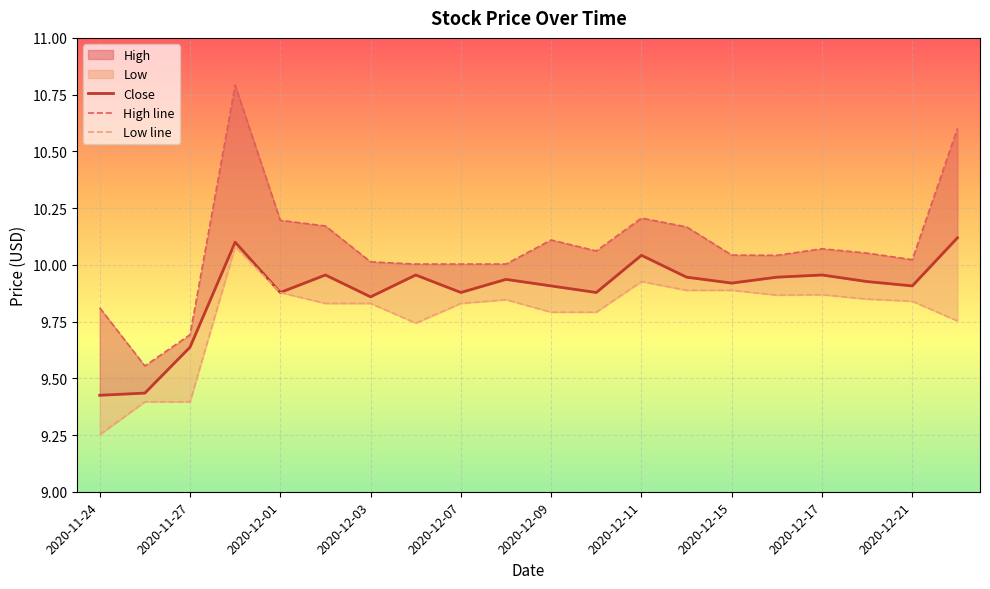

Reading right to left, what are all the values shown in this chart?

High: 2020-12-22=10.6	2020-12-21=10.0	2020-12-18=10.1	2020-12-17=10.1	2020-12-16=10.0	2020-12-15=10.0	2020-12-14=10.2	2020-12-11=10.2	2020-12-10=10.1	2020-12-09=10.1	2020-12-08=10.0	2020-12-07=10.0	2020-12-04=10.0	2020-12-03=10.0	2020-12-02=10.2	2020-12-01=10.2	2020-11-30=10.8	2020-11-27=9.7	2020-11-25=9.6	2020-11-24=9.8
Low: 2020-12-22=9.8	2020-12-21=9.8	2020-12-18=9.8	2020-12-17=9.9	2020-12-16=9.9	2020-12-15=9.9	2020-12-14=9.9	2020-12-11=9.9	2020-12-10=9.8	2020-12-09=9.8	2020-12-08=9.8	2020-12-07=9.8	2020-12-04=9.7	2020-12-03=9.8	2020-12-02=9.8	2020-12-01=9.9	2020-11-30=10.1	2020-11-27=9.4	2020-11-25=9.4	2020-11-24=9.3
Close: 2020-12-22=10.1	2020-12-21=9.9	2020-12-18=9.9	2020-12-17=10.0	2020-12-16=9.9	2020-12-15=9.9	2020-12-14=9.9	2020-12-11=10.0	2020-12-10=9.9	2020-12-09=9.9	2020-12-08=9.9	2020-12-07=9.9	2020-12-04=10.0	2020-12-03=9.9	2020-12-02=10.0	2020-12-01=9.9	2020-11-30=10.1	2020-11-27=9.6	2020-11-25=9.4	2020-11-24=9.4